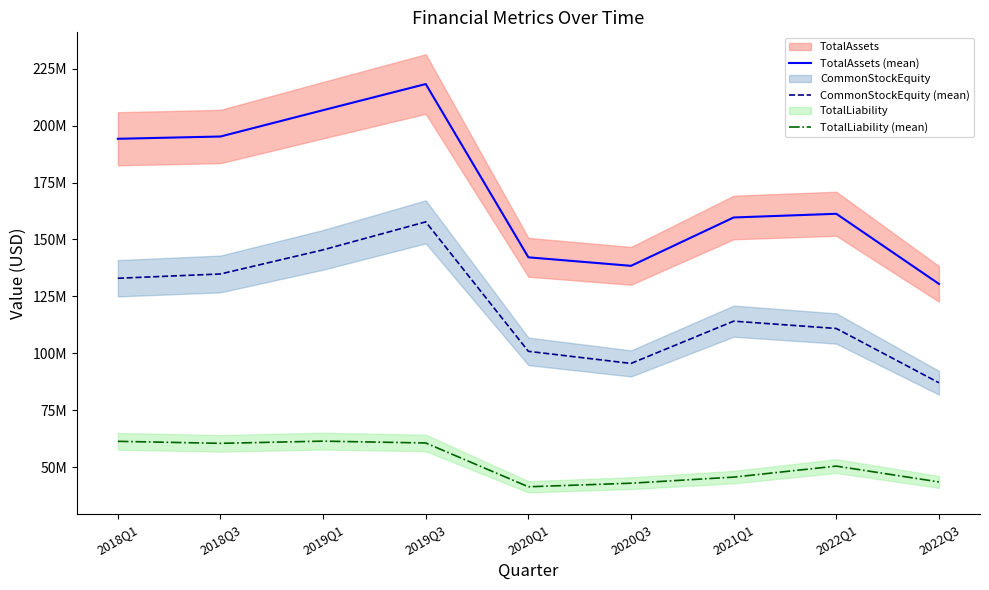

Rank the series by their average value, from lowest to highest.

TotalLiability (mean), CommonStockEquity (mean), TotalAssets (mean)